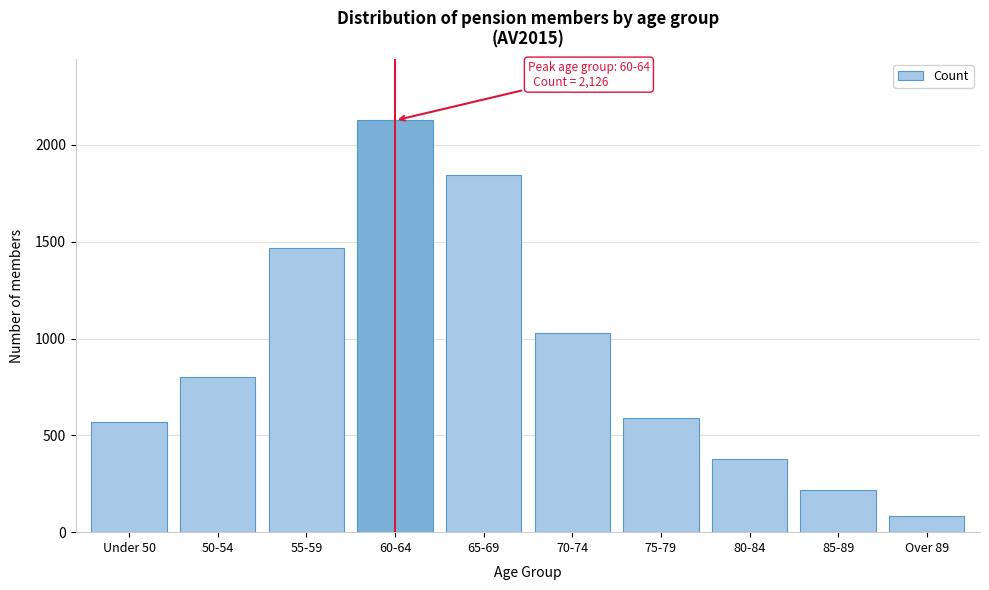

Reading right to left, list all the values displayed in this chart.

Over 89=81	85-89=218	80-84=380	75-79=587	70-74=1027	65-69=1845	60-64=2126	55-59=1470	50-54=801	Under 50=570